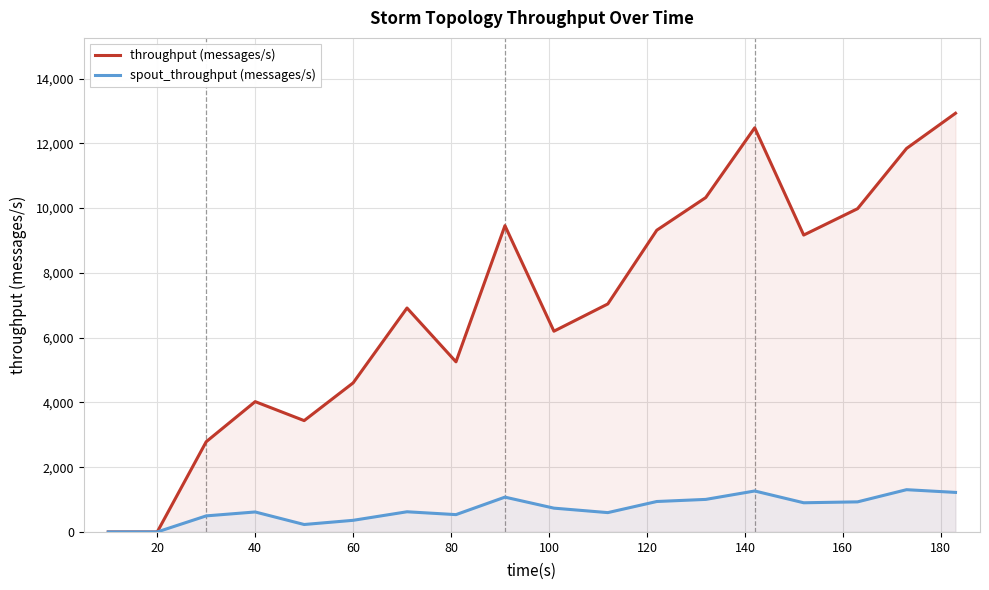

What is the maximum value shown in the chart?

12929